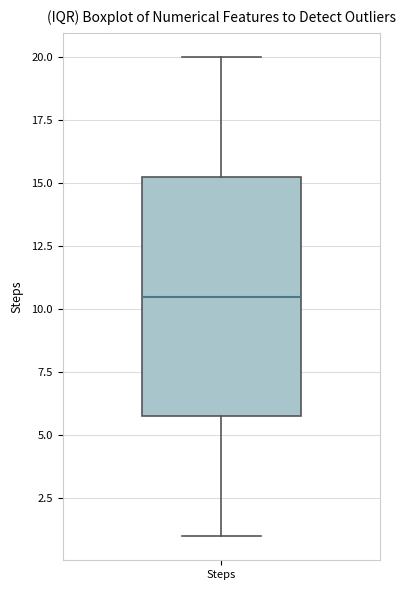

Transcribe this box plot: give where the median line is, the range the box spans, and where the two whiskers end, as read against the y-axis. The values are not printed on the chart, so give them approximately, as read against the axis.

median 10.5, box 6.0 to 15.5, whiskers 1.0 to 20.0